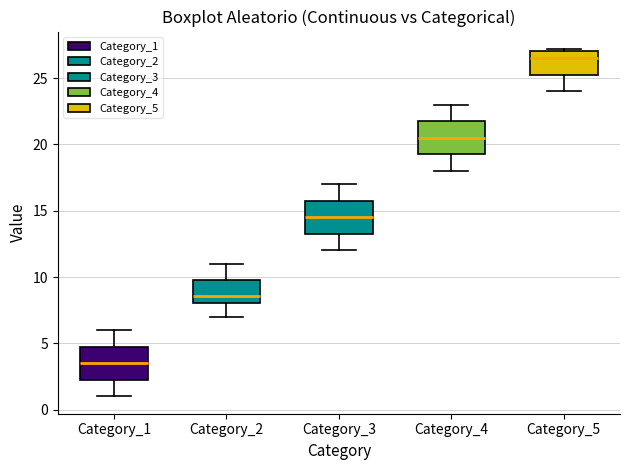

Which box has the lowest median line?

Category_1